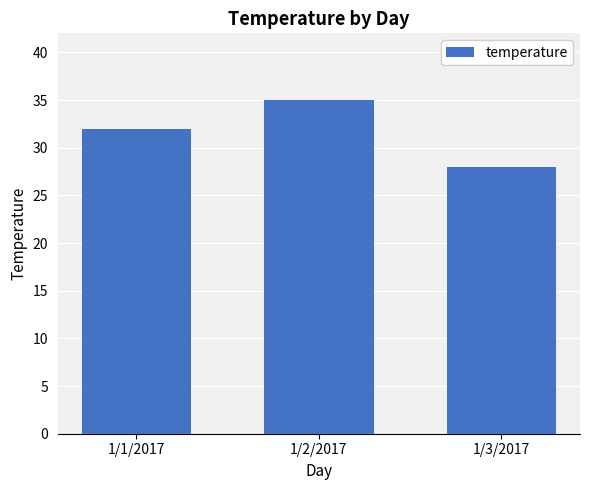

Count the values in the range 28 to 35.

3